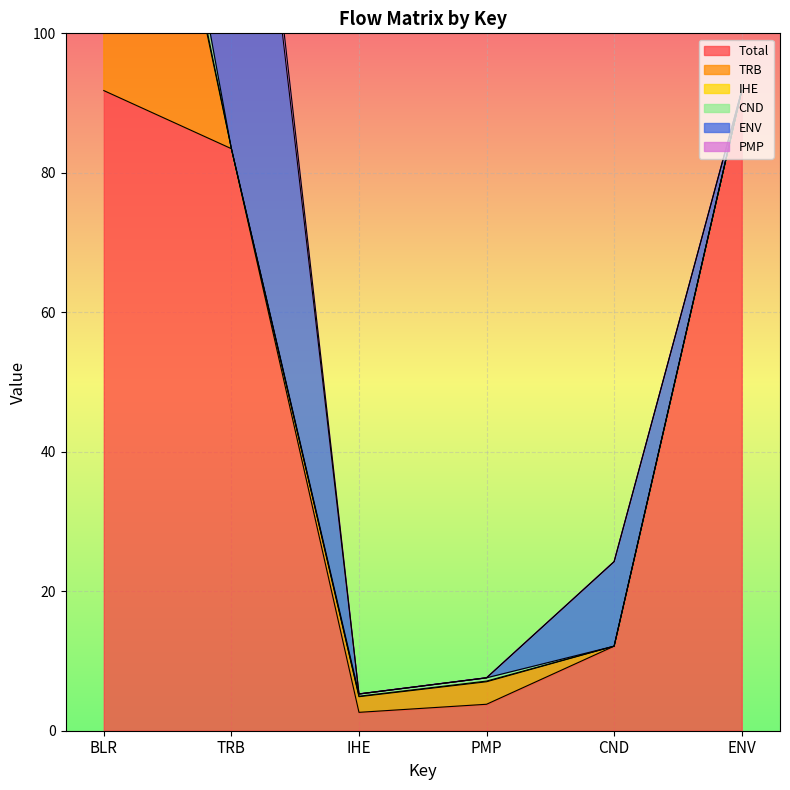

Count the number of categories in the chart.

6